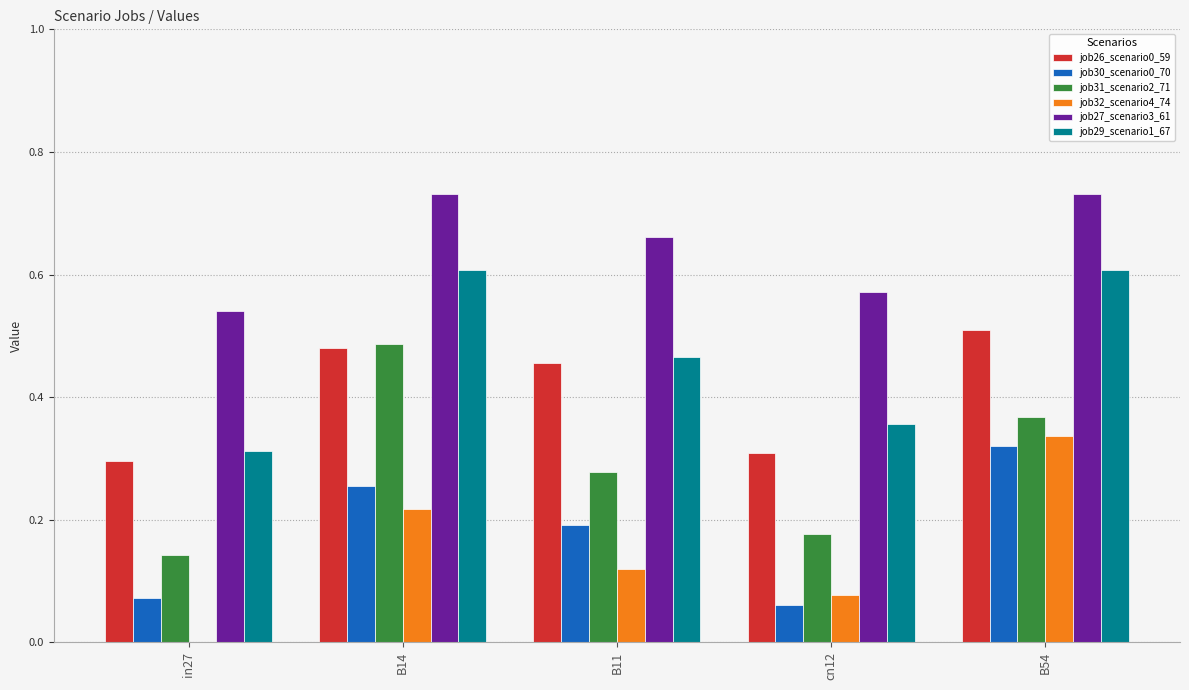

The job26_scenario0_59 series shows 0.5 at B54. True or false?

True